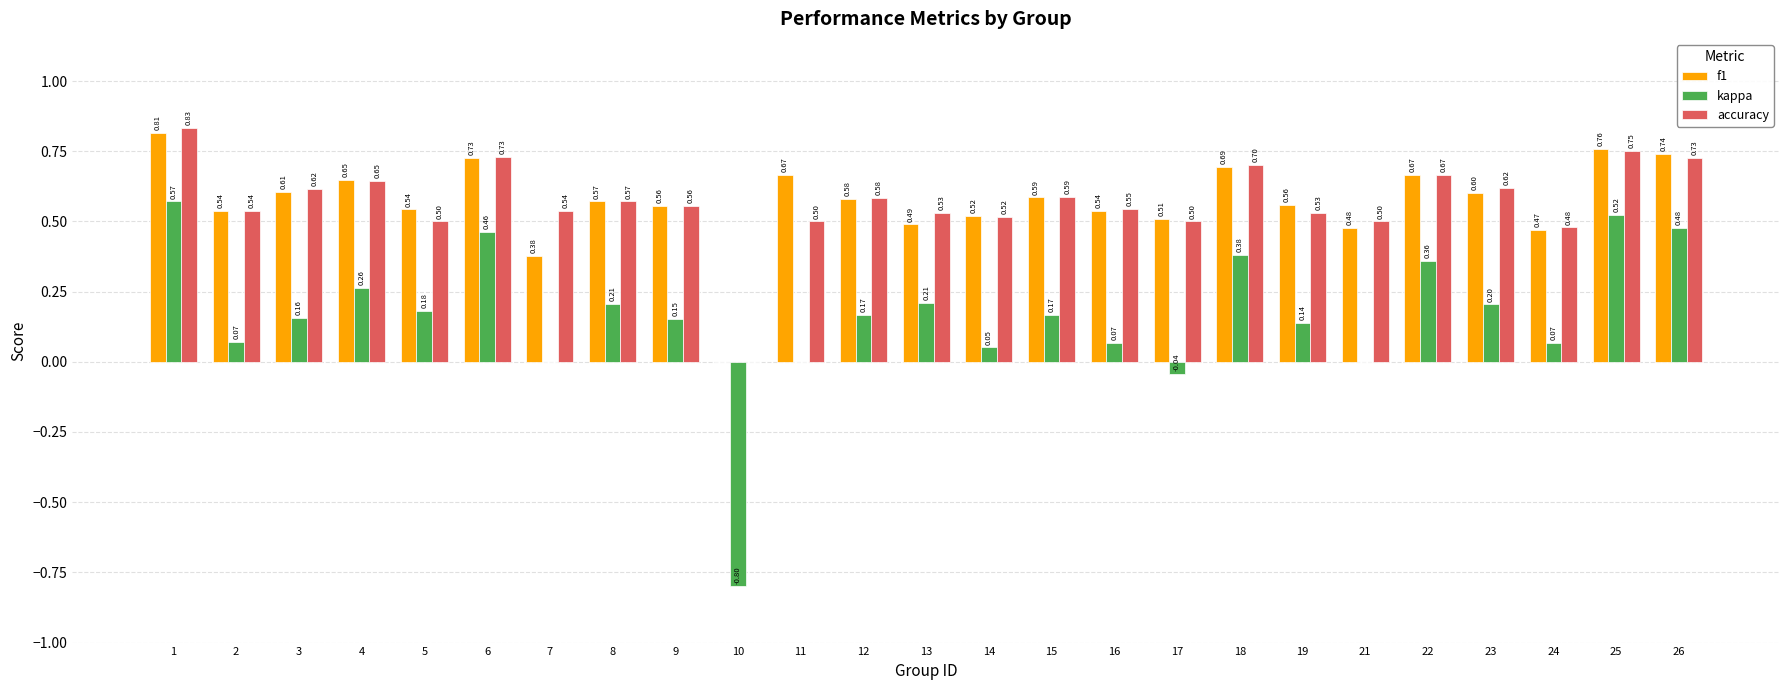

How many groups of bars are there?

25